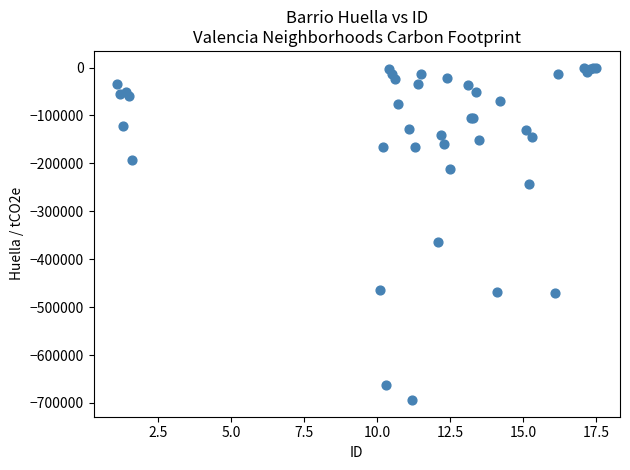

What Y value in the scatter plot is closest to -347012?

-363869.5